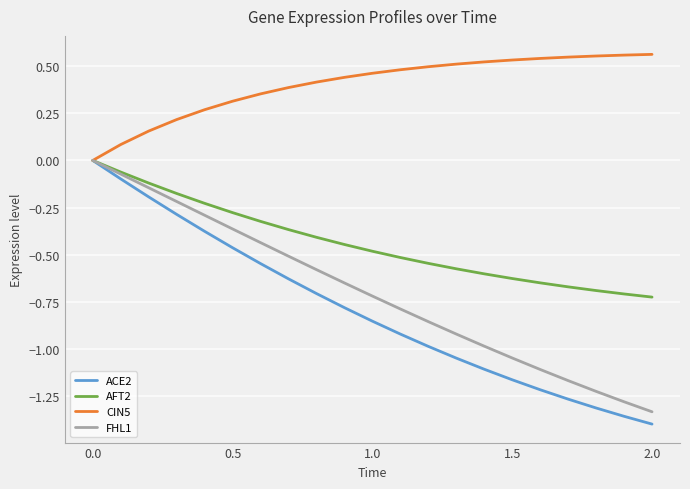

Which series has the largest total across all categories?

CIN5